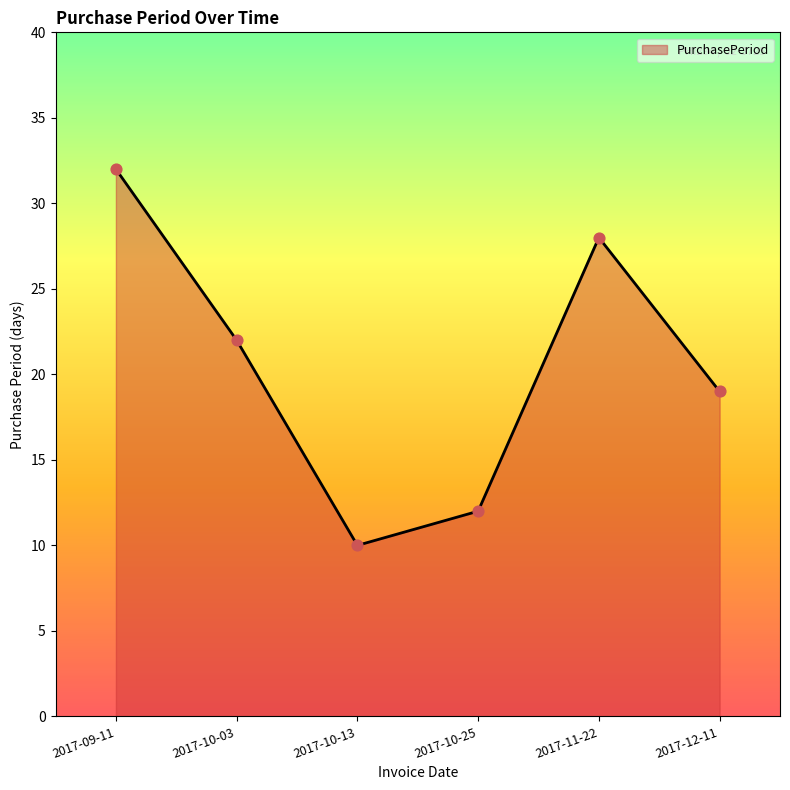

Between 2017-10-03 and 2017-10-25, which is larger?

2017-10-03